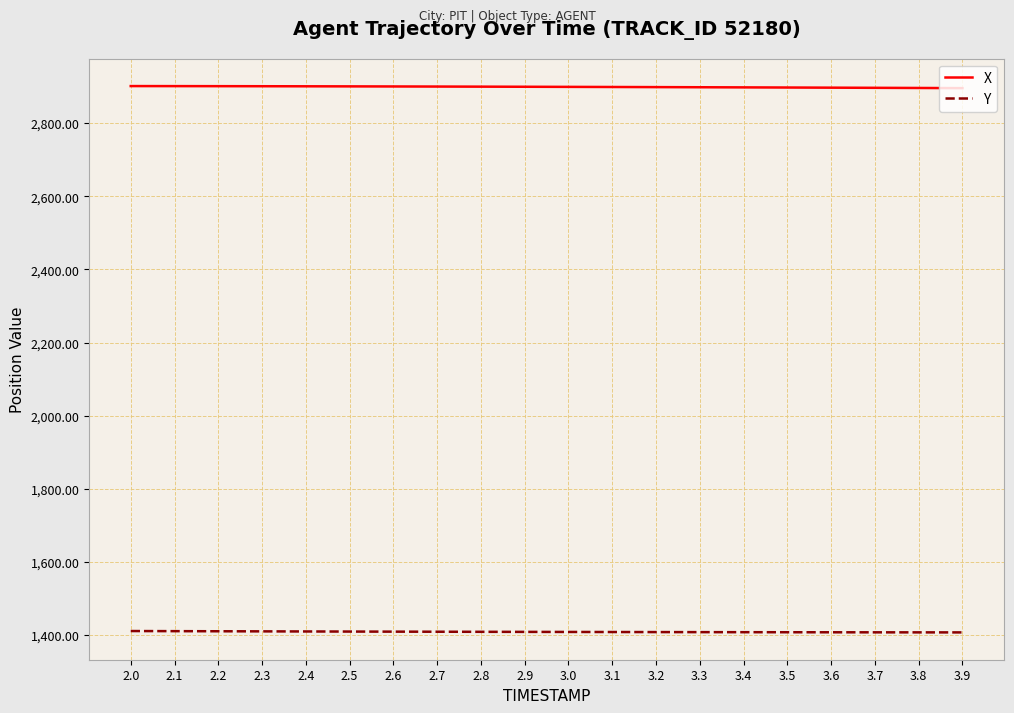

What is the difference between the X values at 2.6 and 3.1?

1.5